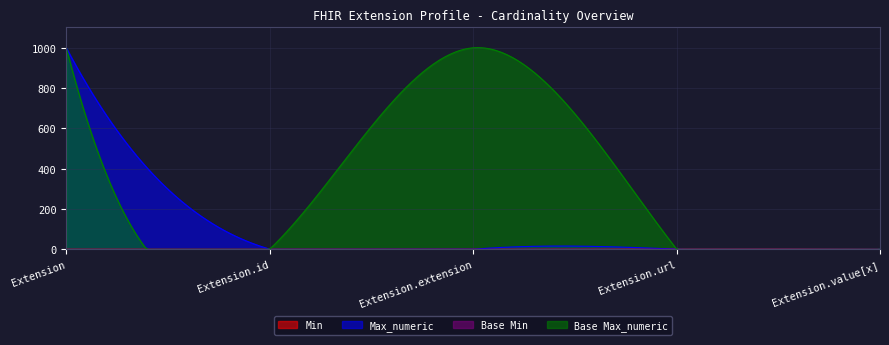

At which label does Max_numeric first exceed 1?

Extension